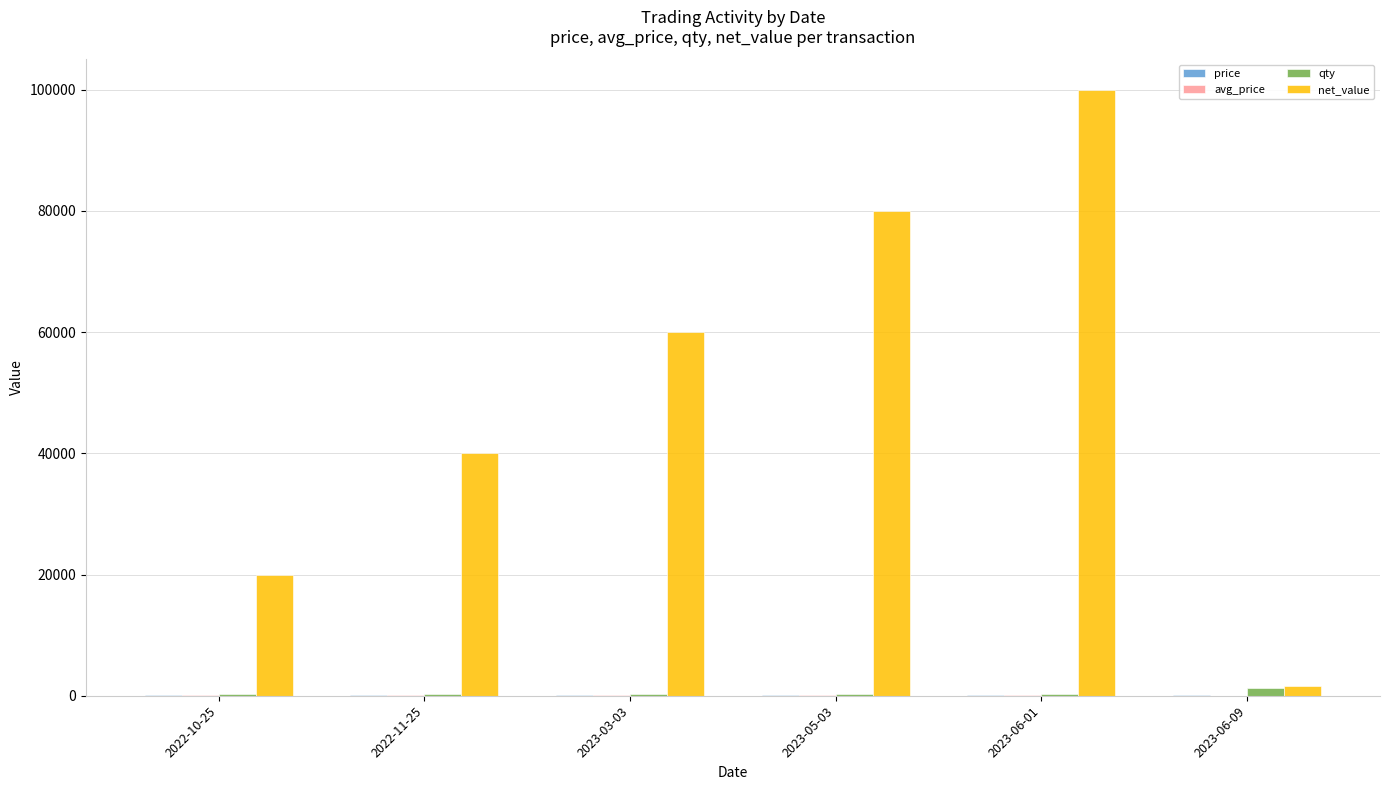

Which category has the highest value across all series?

2023-06-01